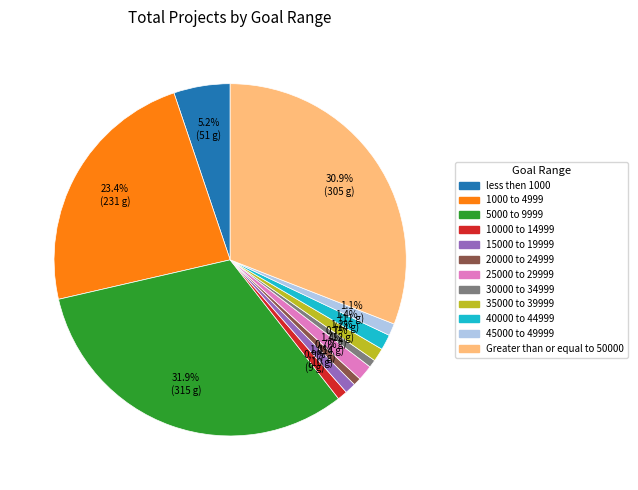

To the nearest percent, what portion does 5000 to 9999 represent?

32%